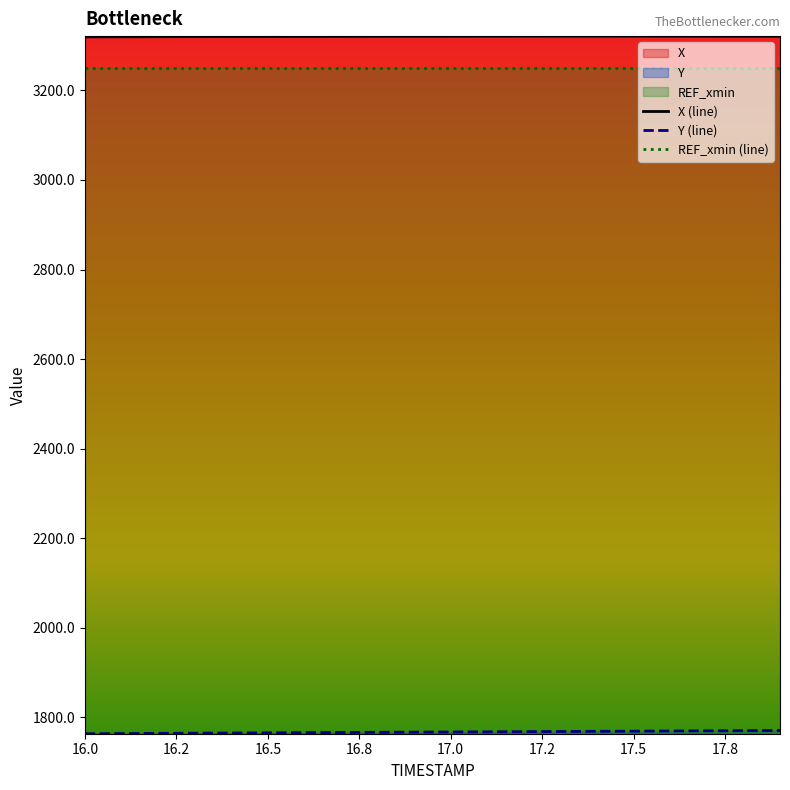

What is the value of the X point at the 3rd from the left?

3320.1